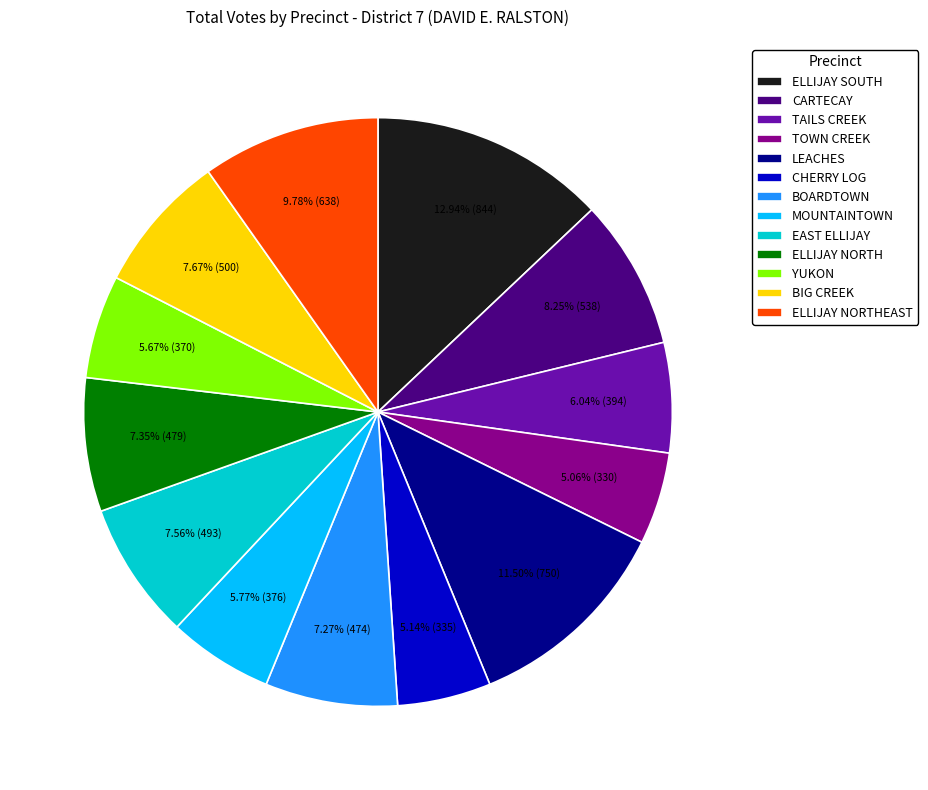

To the nearest percent, what is the combined percentage of TOWN CREEK and BIG CREEK?

13%